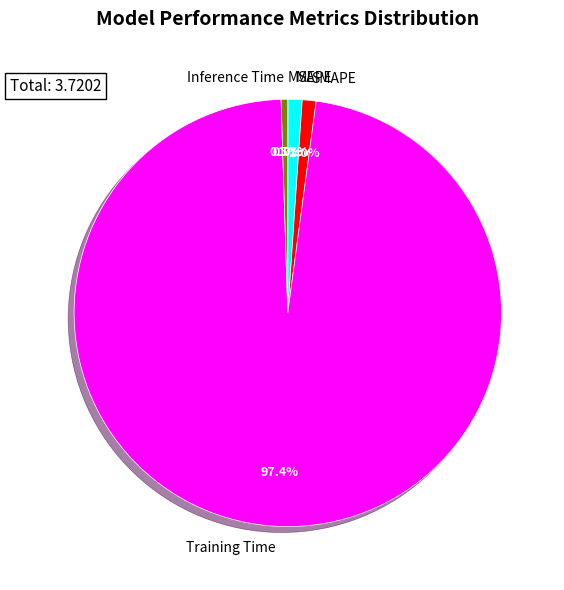

Combined, do SMAPE and Inference Time account for over 50%?

No